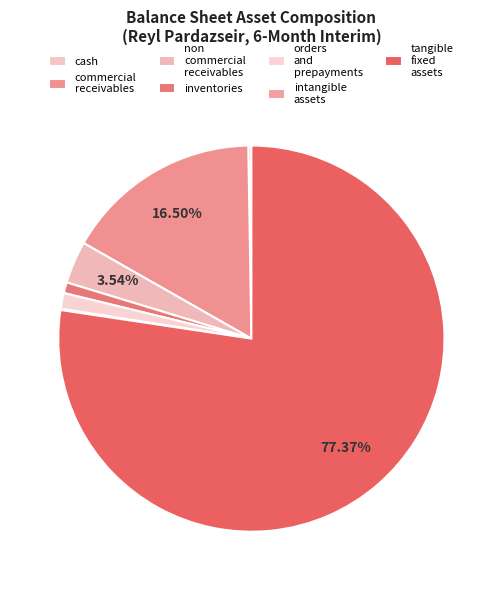

How many slices are in this pie chart?

7